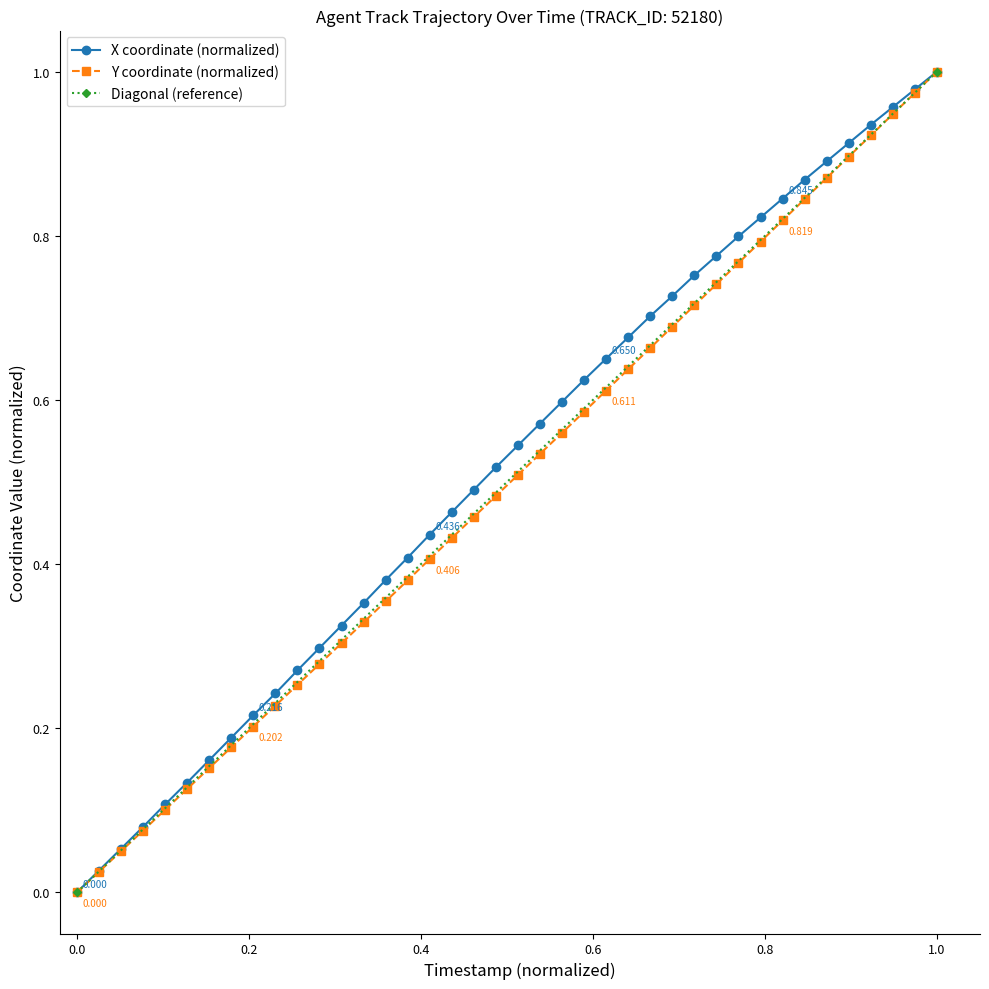

True or false: Y coordinate (normalized) has more than 1 points higher than both neighbors.

False